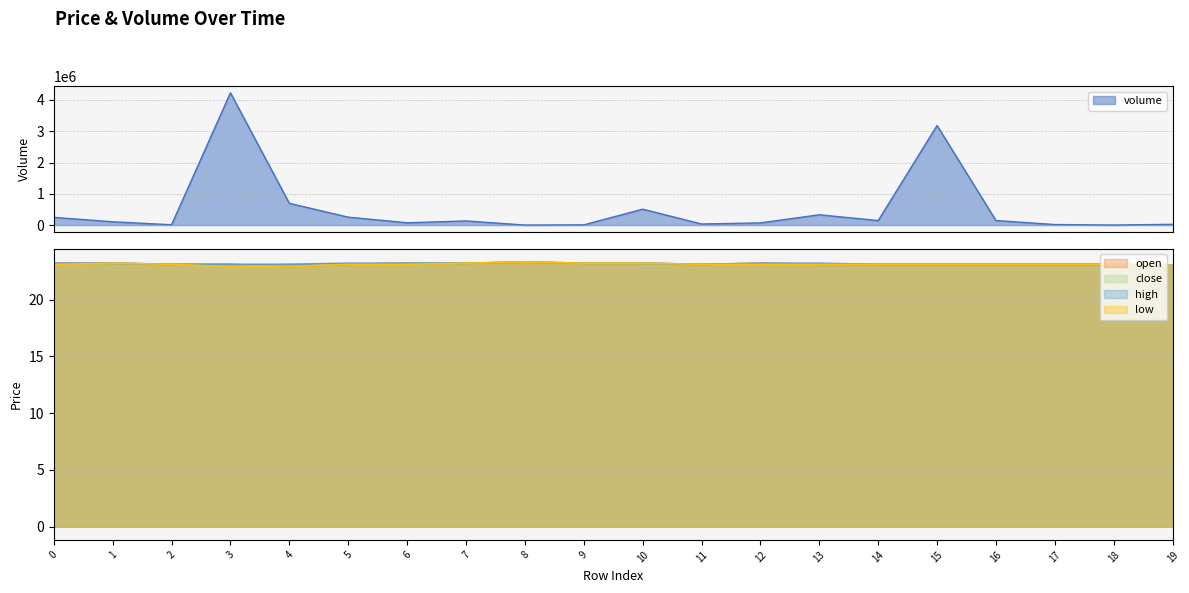

Is it true that volume equals 206444.6 at 16?

False